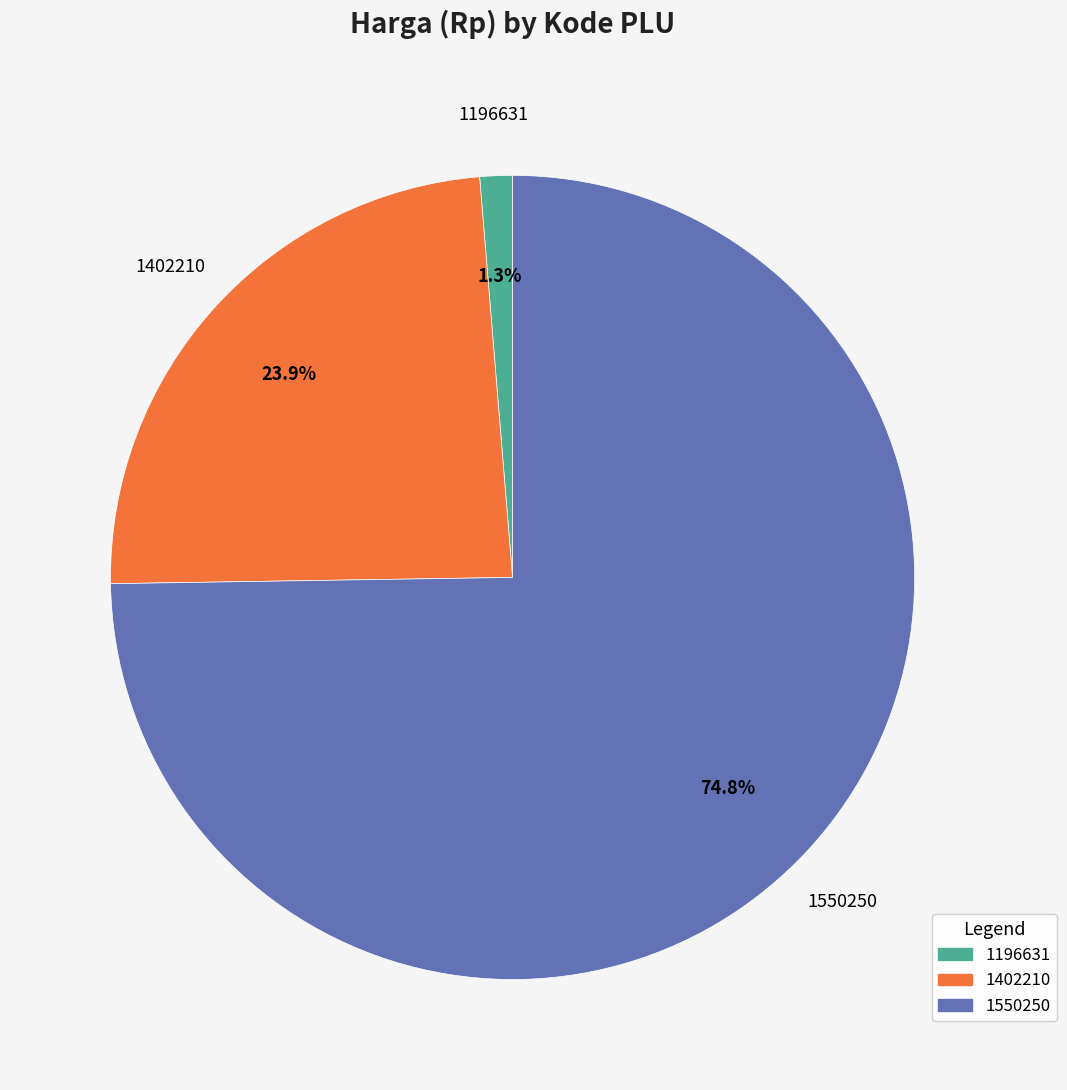

Does 1196631 account for over 50% of the chart?

No